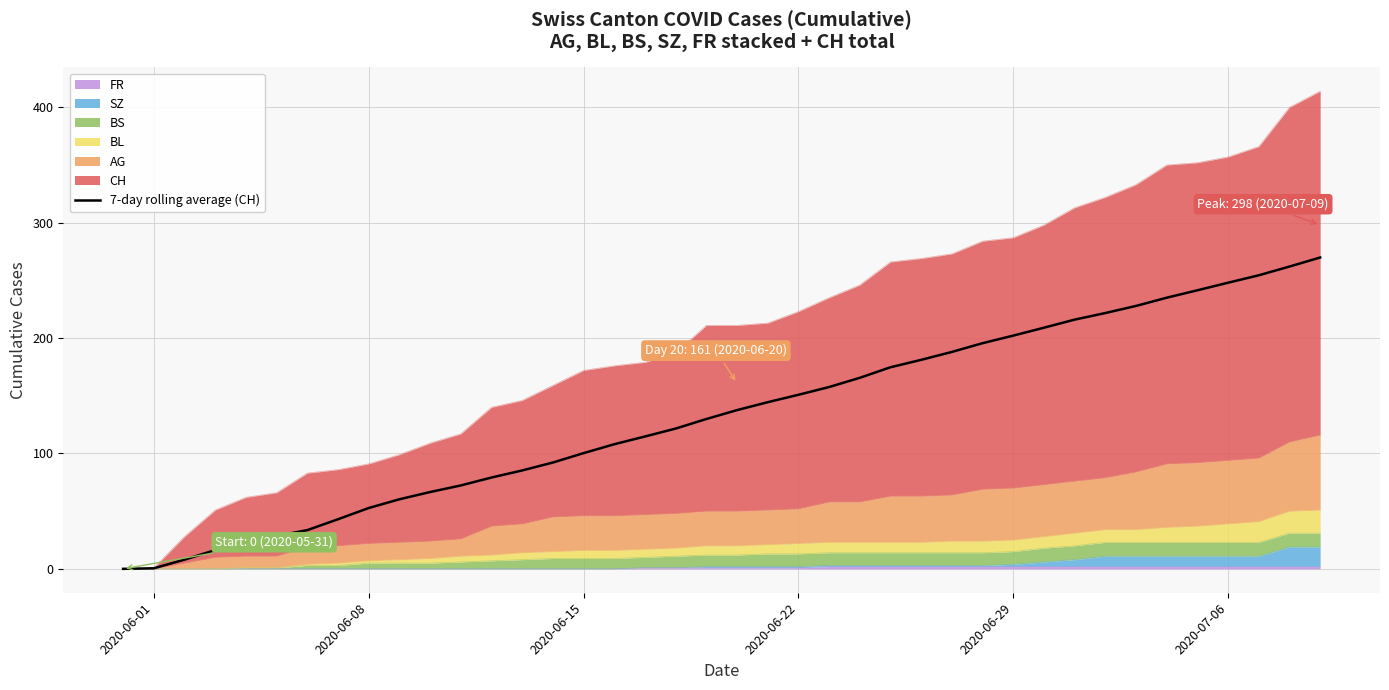

True or false: there are more than 1 points higher than both neighbors.

False